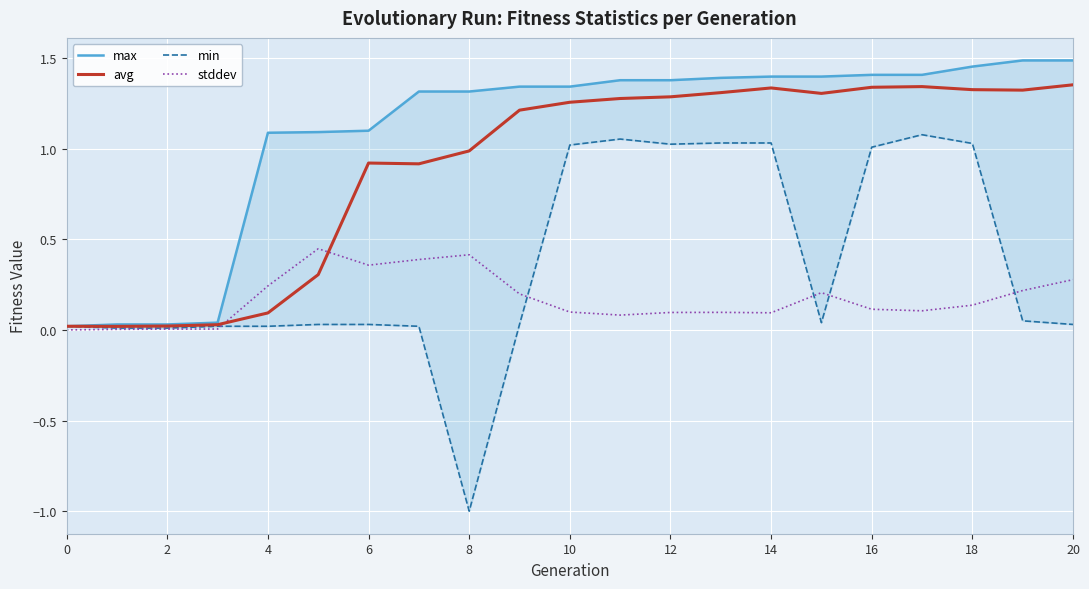

The value of stddev at 20 is 0.3. True or false?

True